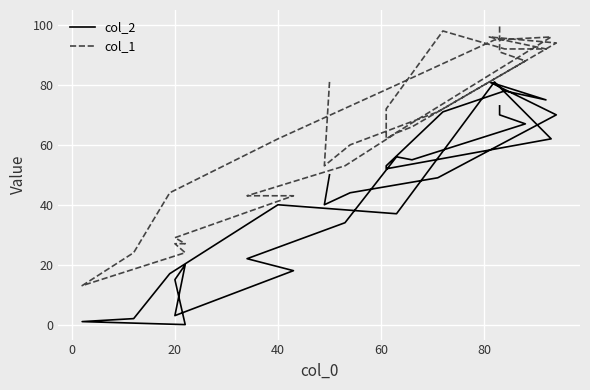

True or false: col_2 and col_1 cross at least once.

False